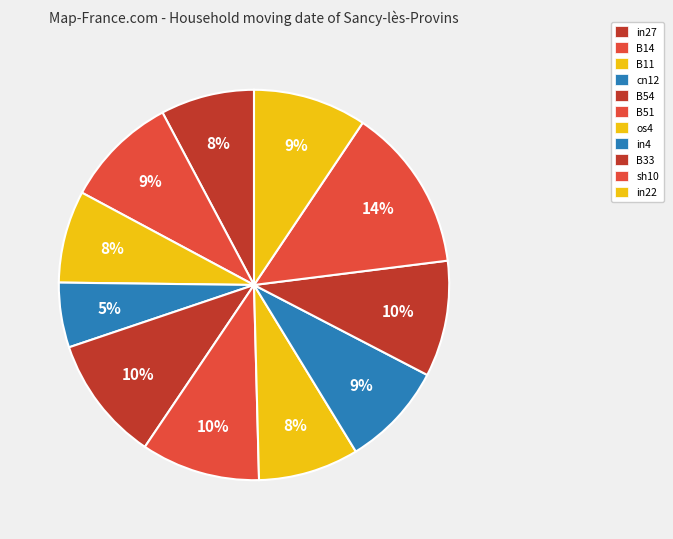

How many segments does this pie chart have?

11